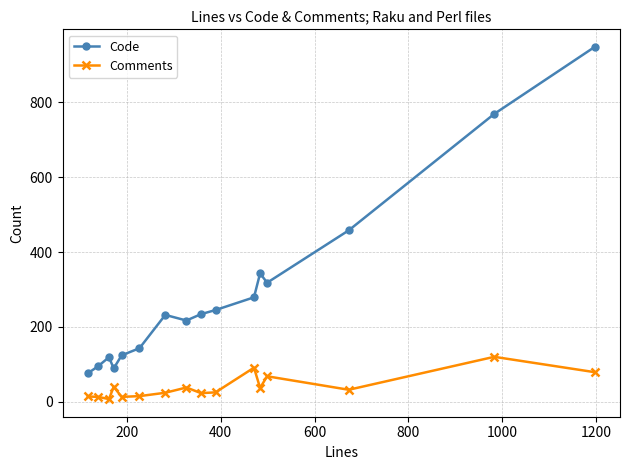

List the series in order of their overall mean, highest first.

Code, Comments